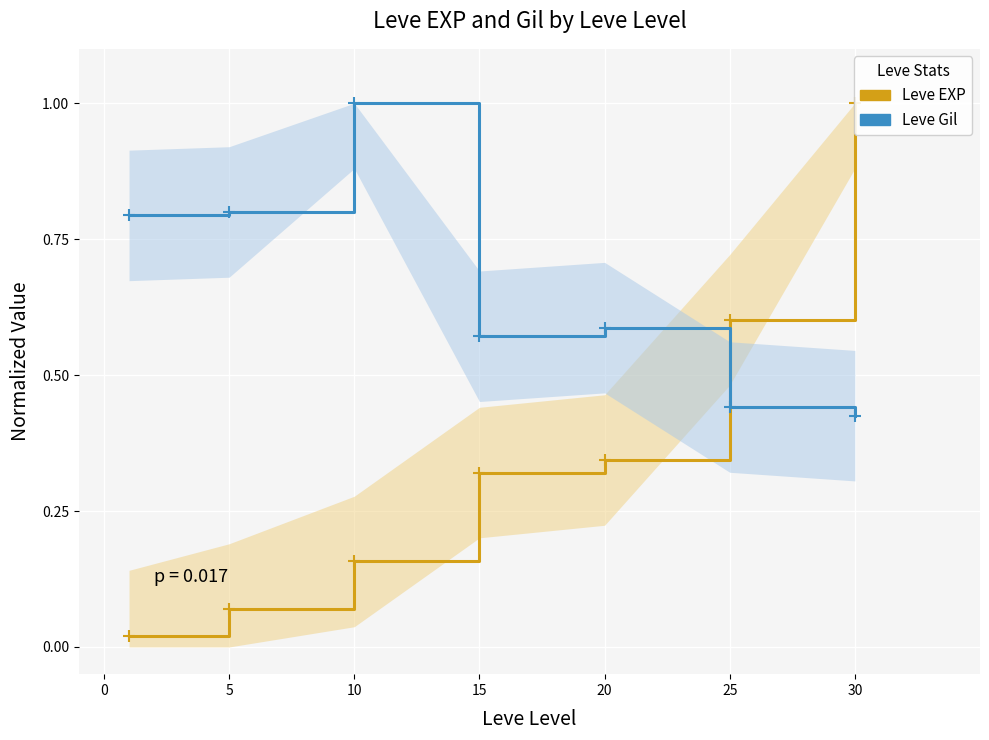

What is the total value across all series at 30?

1.4